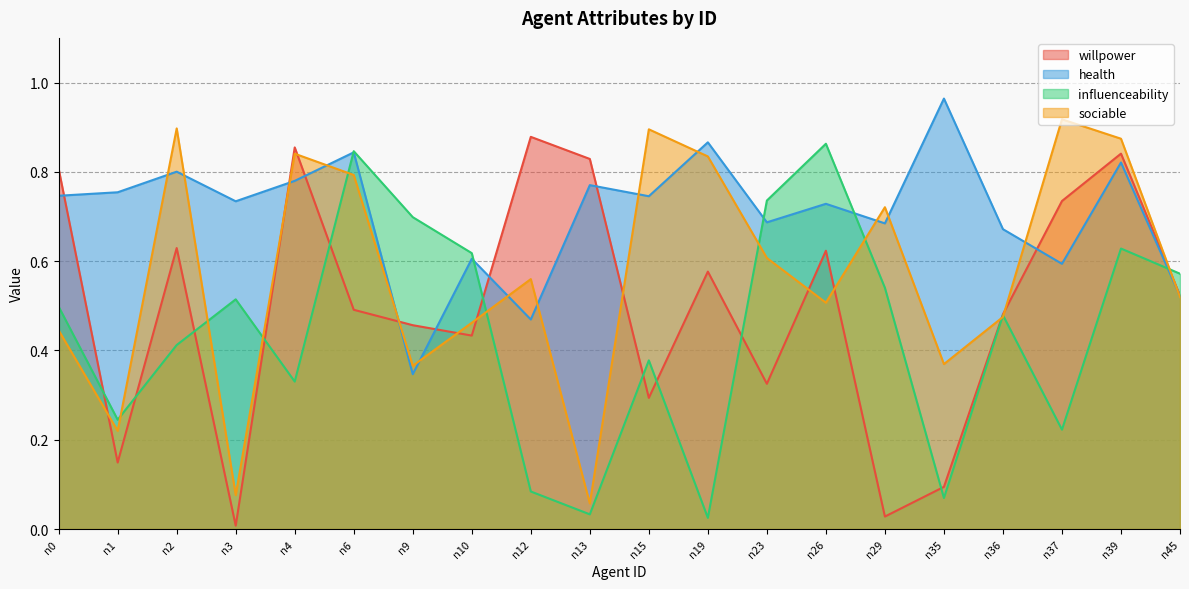

How many times do health and sociable cross each other?

14